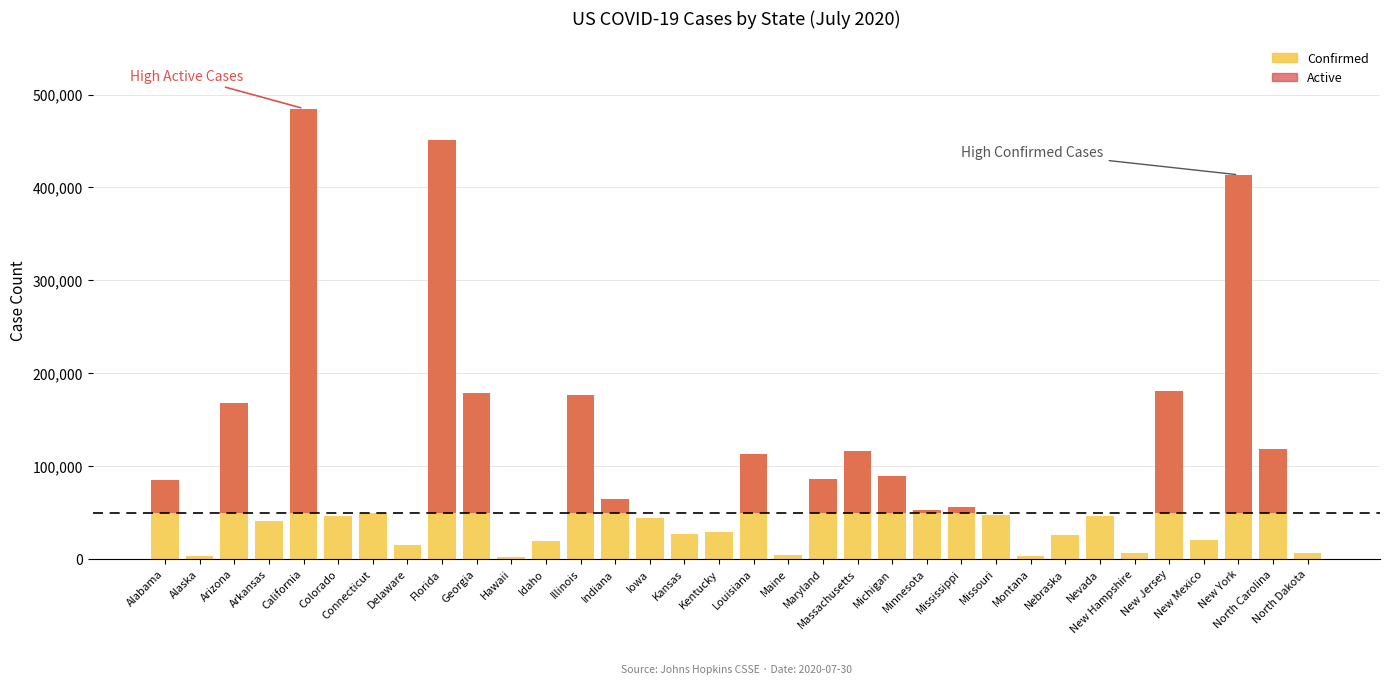

Which label corresponds to the smallest value in the chart?

Hawaii